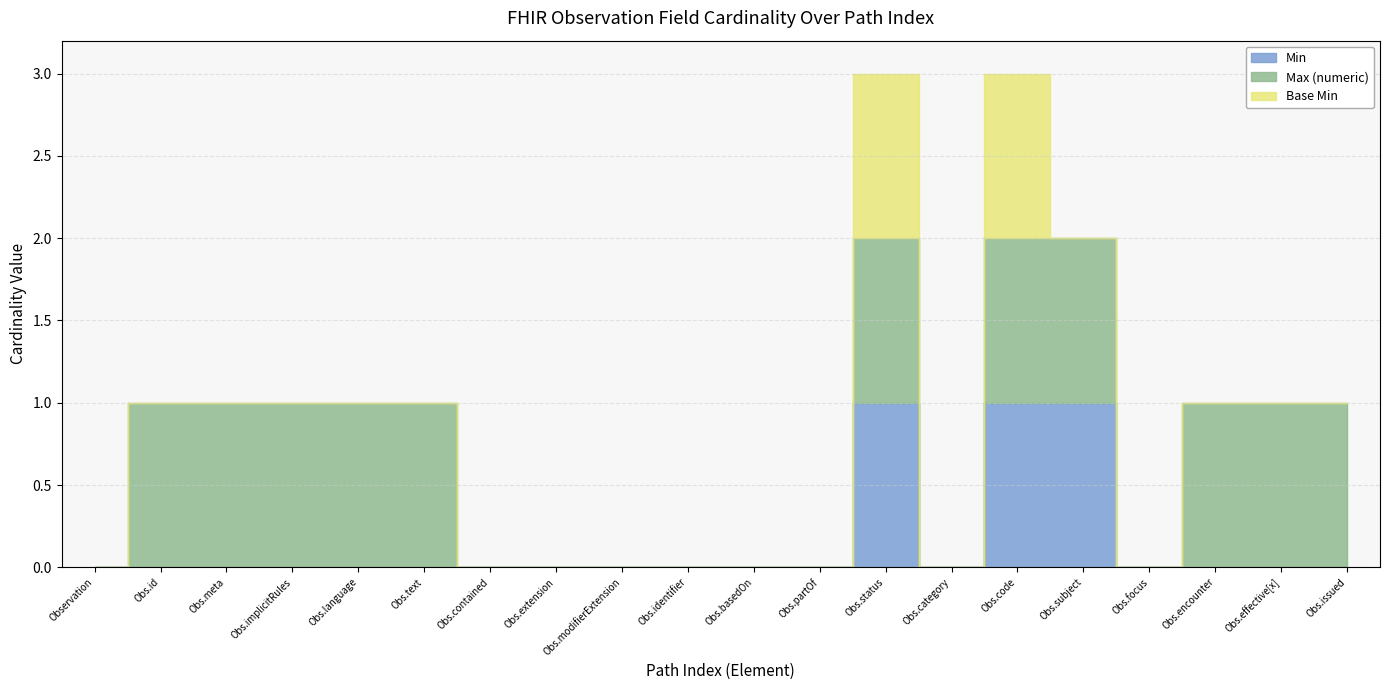

Is it true that Min equals 0 at Observation.basedOn?

True